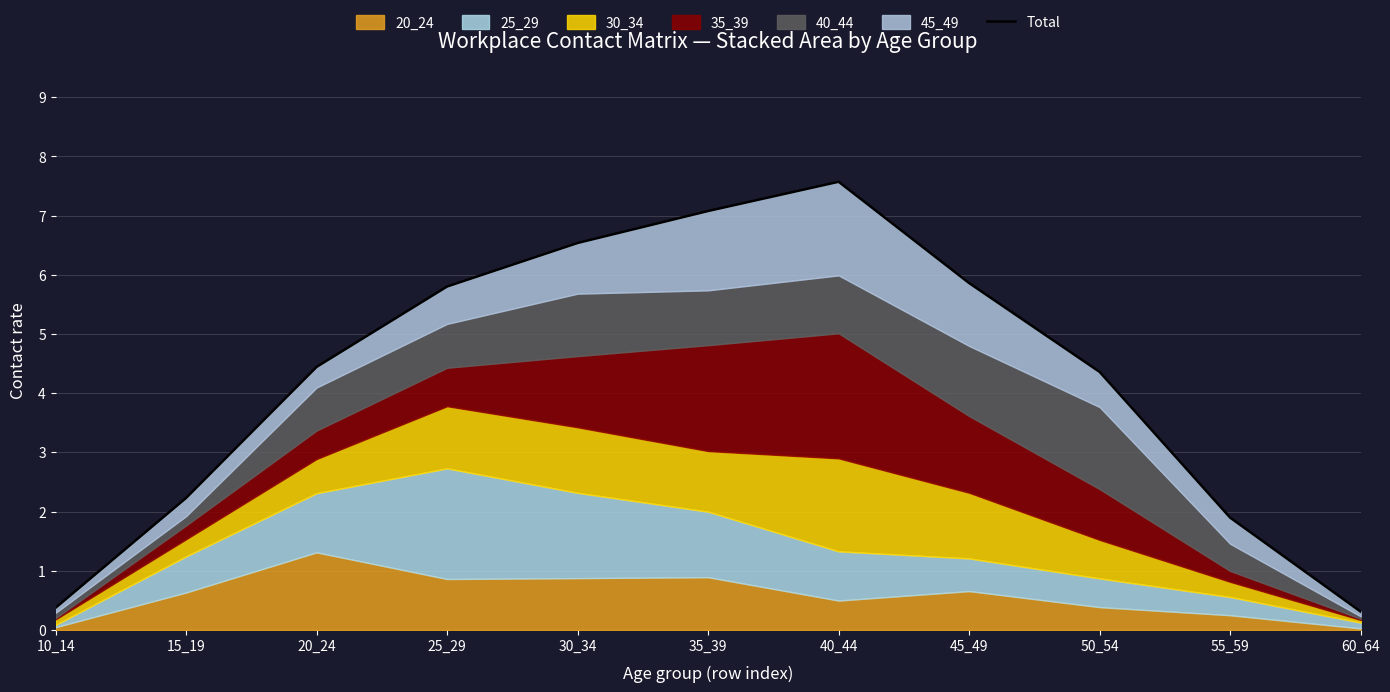

Reading right to left, transcribe all the data shown in this chart.

60_64=0.3	55_59=1.9	50_54=4.4	45_49=5.9	40_44=7.6	35_39=7.1	30_34=6.5	25_29=5.8	20_24=4.4	15_19=2.2	10_14=0.4